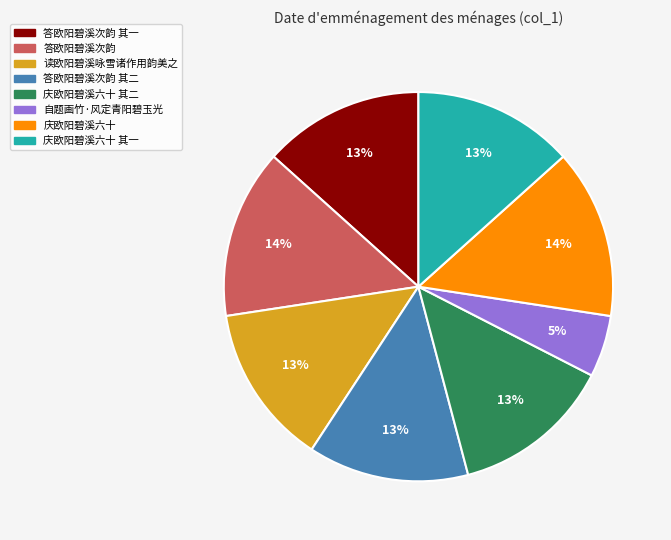

Which category has the smallest portion of the pie?

自题画竹·风定青阳碧玉光